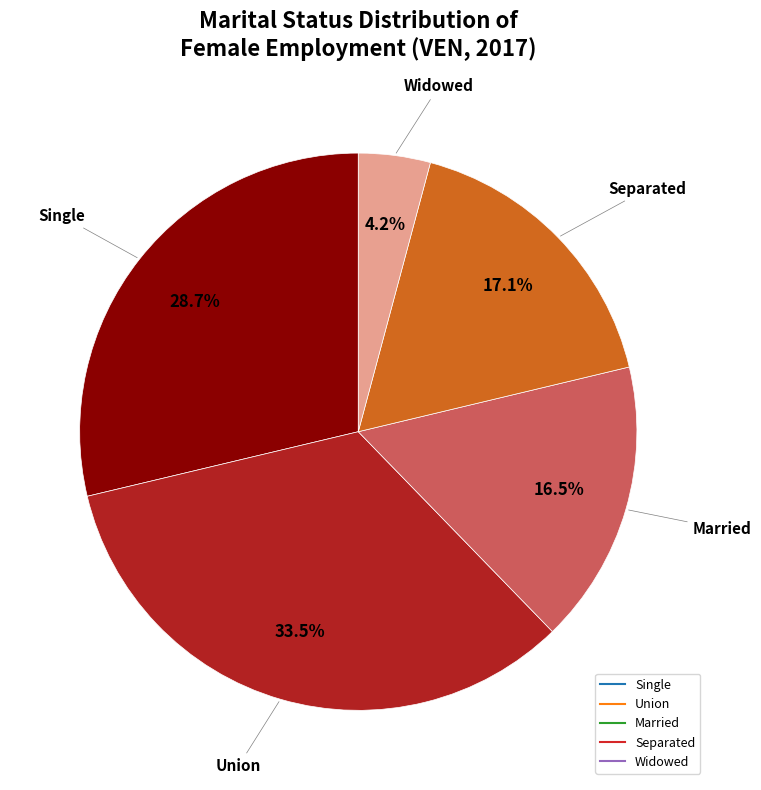

Does any single category account for the majority?

No